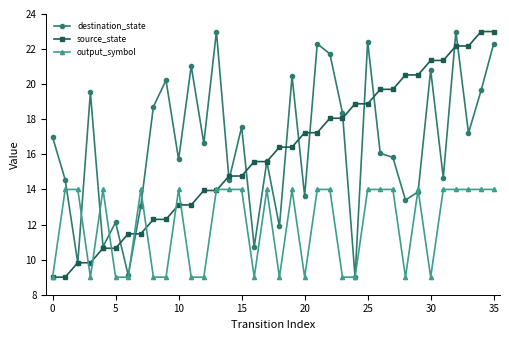

What is the maximum value for output_symbol?

14.0